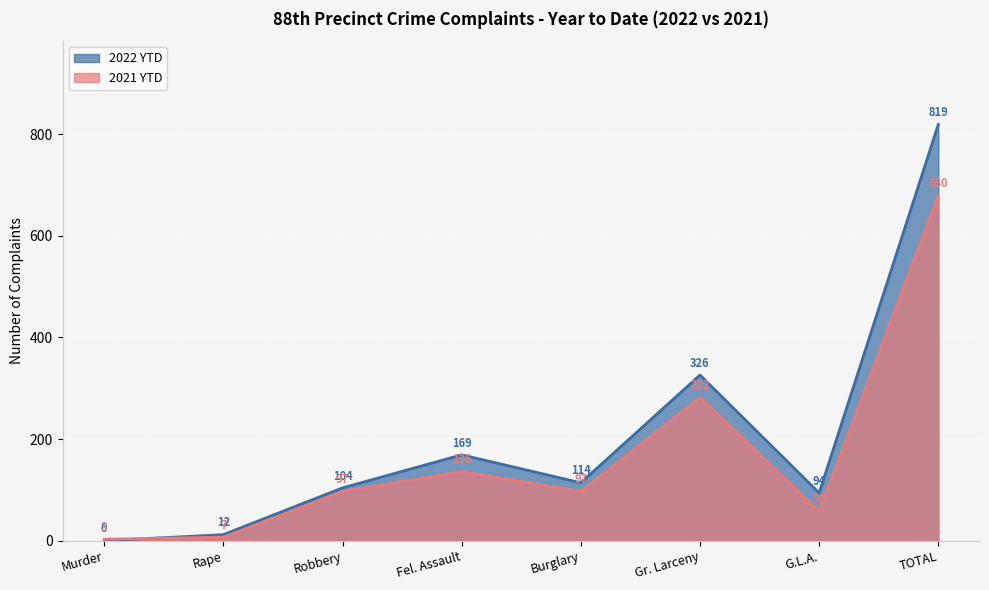

What is the label of the 2nd point from the left?

Rape